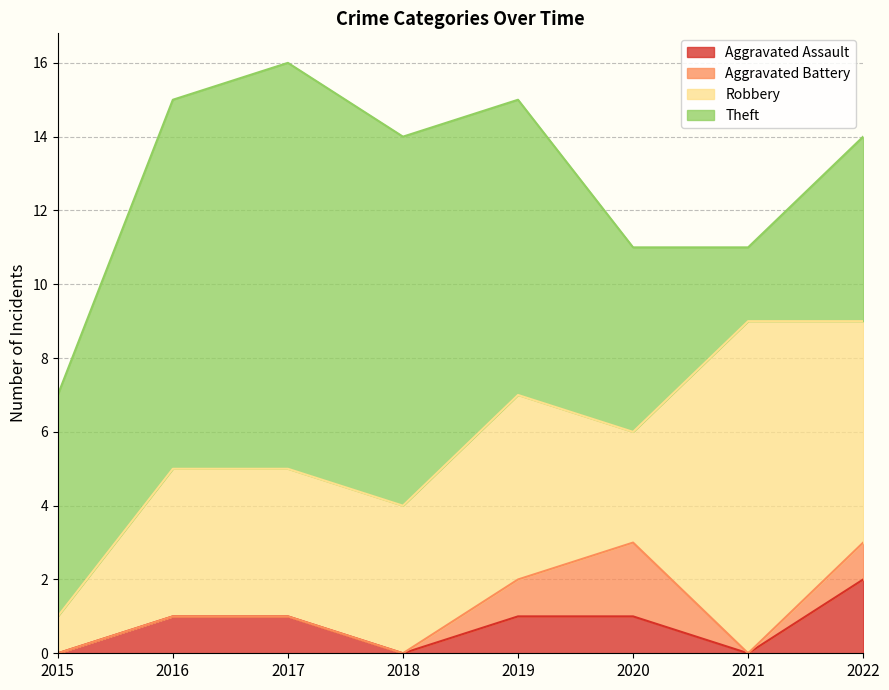

How many interior local peaks does the Theft series have?

1